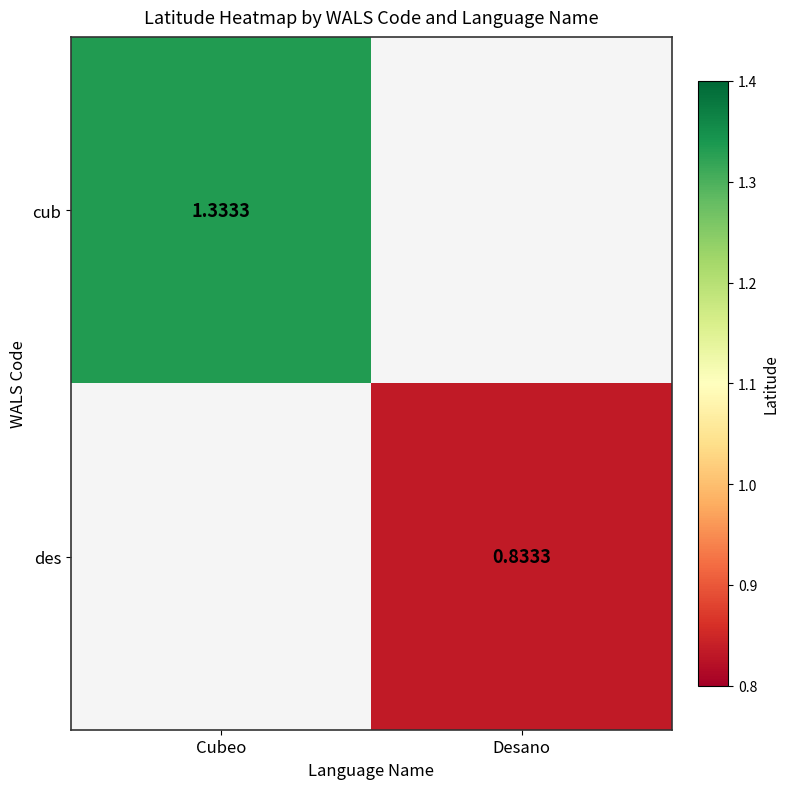

Is the value of des at Desano greater than the value of cub at Cubeo?

No